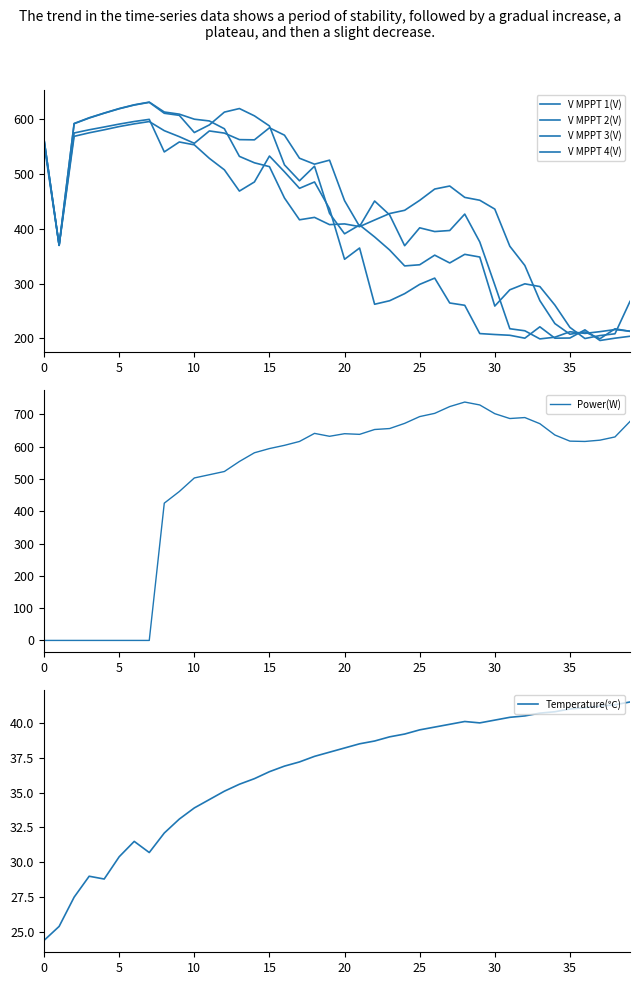

What value does the V MPPT 4(V) series have at 21?

364.7